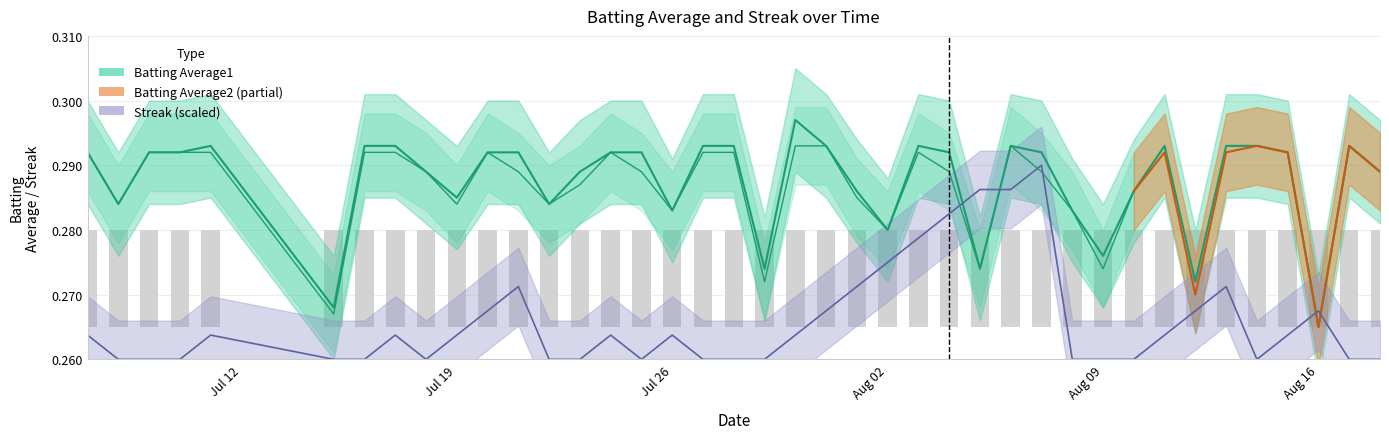

Does the chart contain any negative values?

No